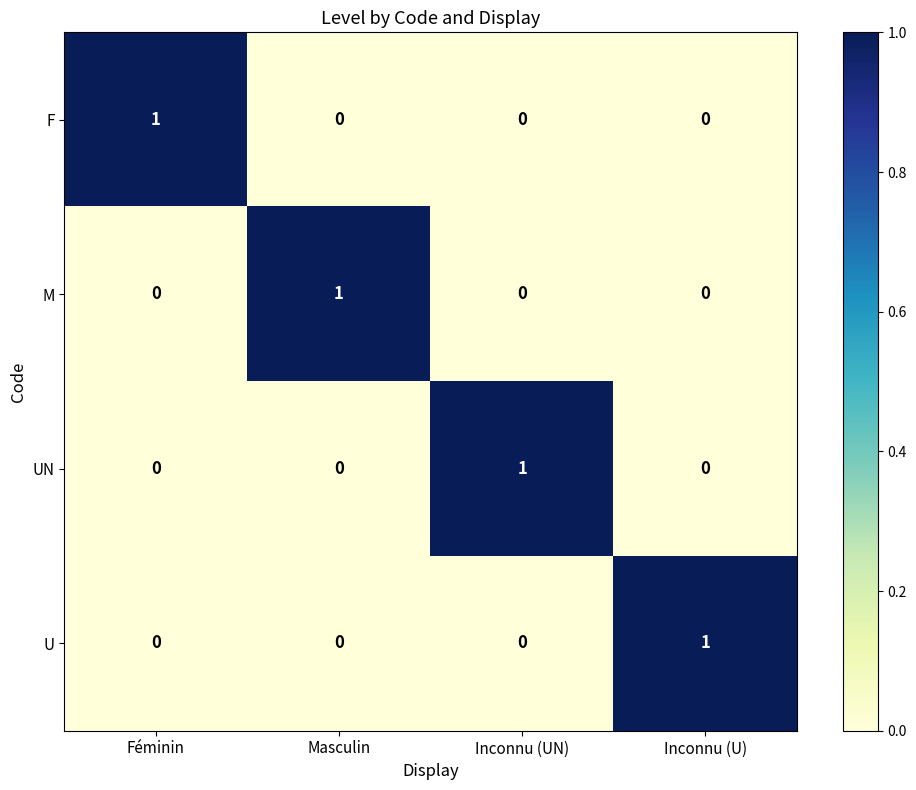

Is it true that UN equals 0 at Inconnu (U)?

True